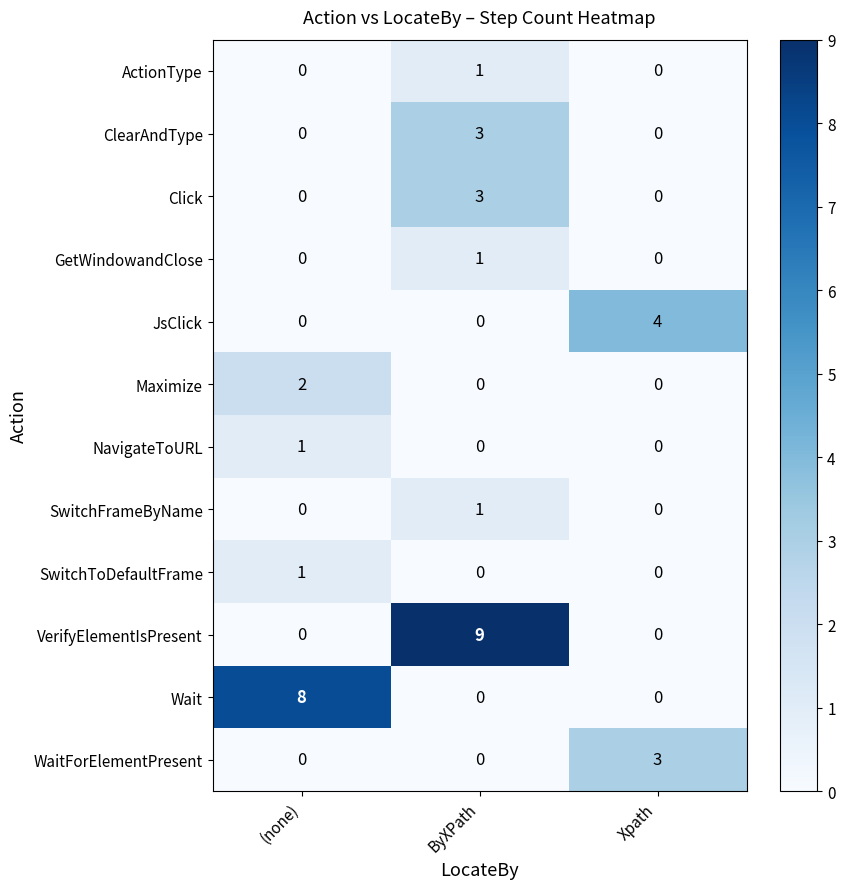

Which series has the widest spread of values?

VerifyElementIsPresent